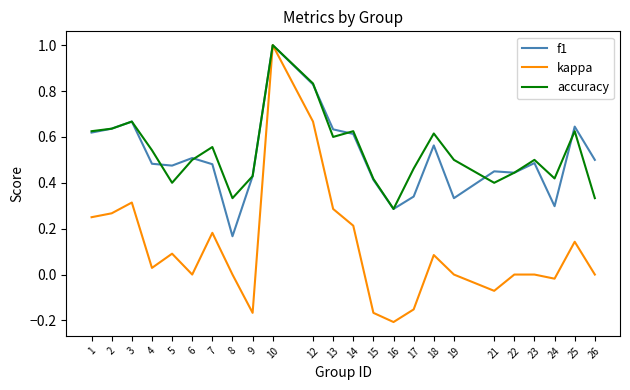

What are all the series names shown in the legend?

f1, kappa, accuracy